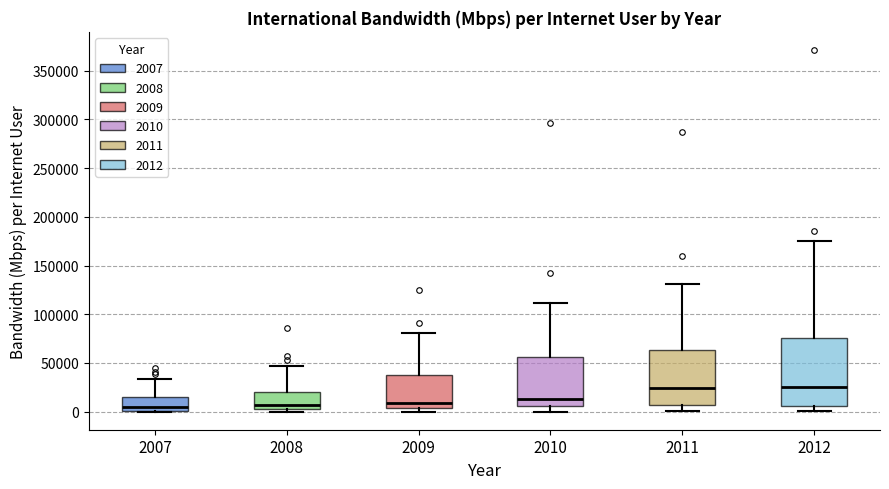

Where does the lower whisker of the box at x = 2011 end on the y-axis? The values are not printed on the chart, so give them approximately, as read against the axis.

0